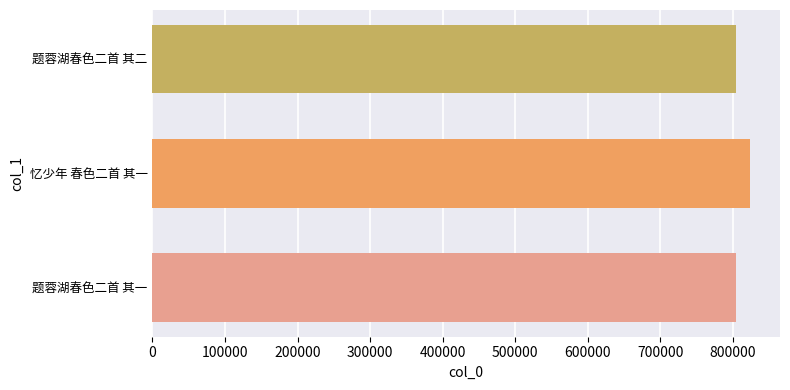

What is the change in value from 题蓉湖春色二首 其一 to 忆少年 春色二首 其一?

+18923